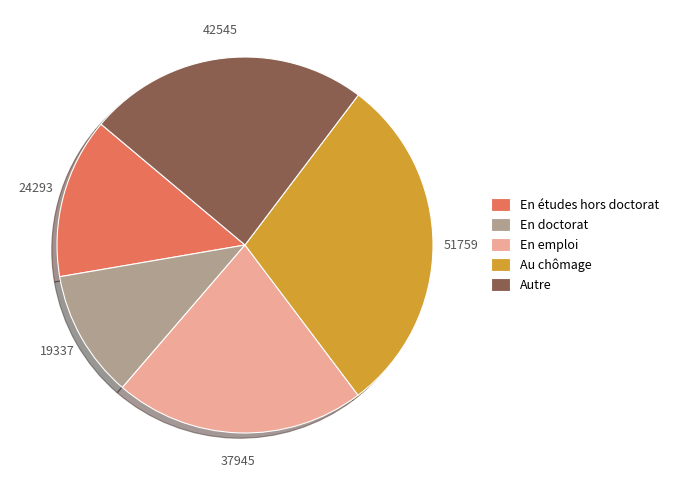

Combined, do En doctorat and Au chômage account for over 50%?

No